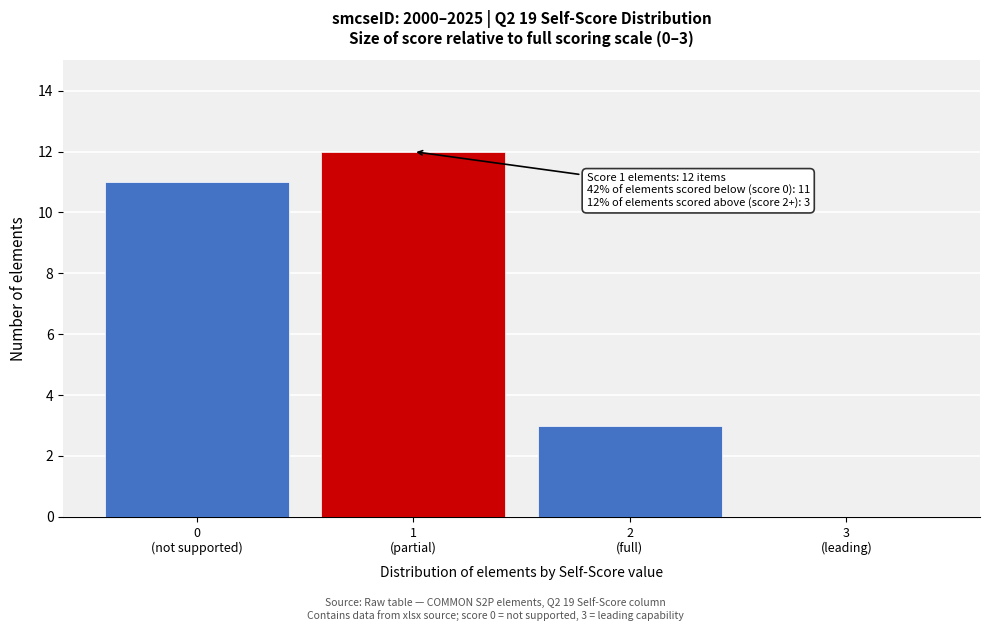

What is the sum of all values?

26